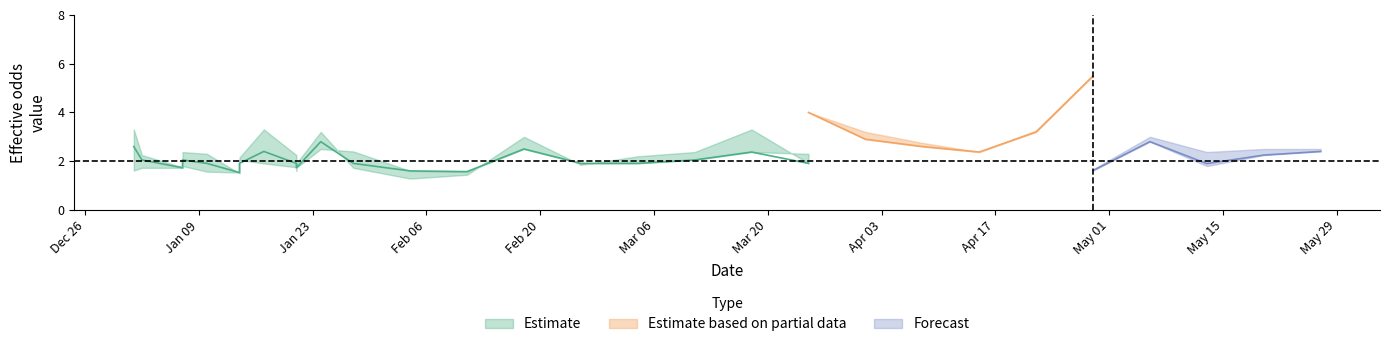

How many interior local peaks does the oddH_lower series have?

7